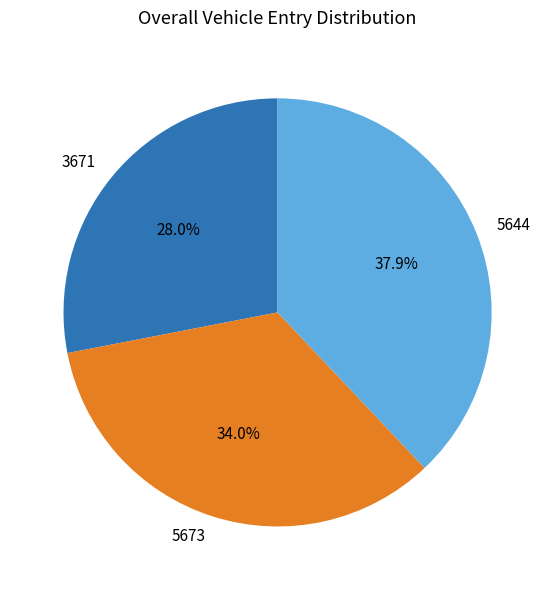

What is the ratio of the value at 5673 to the value at 5644?

0.9